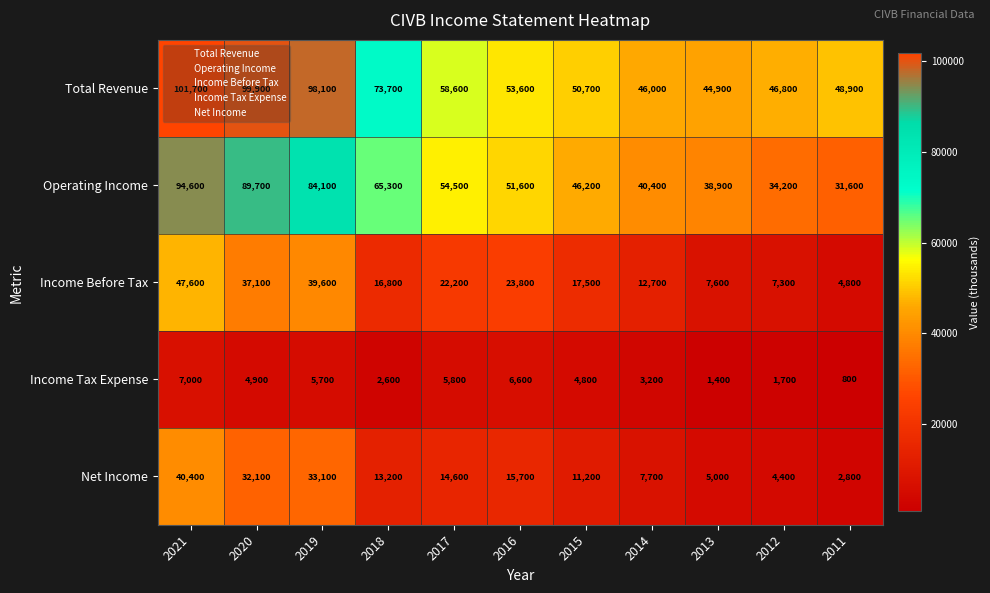

Between 2016 and 2011, which series saw the biggest shift?

Operating Income